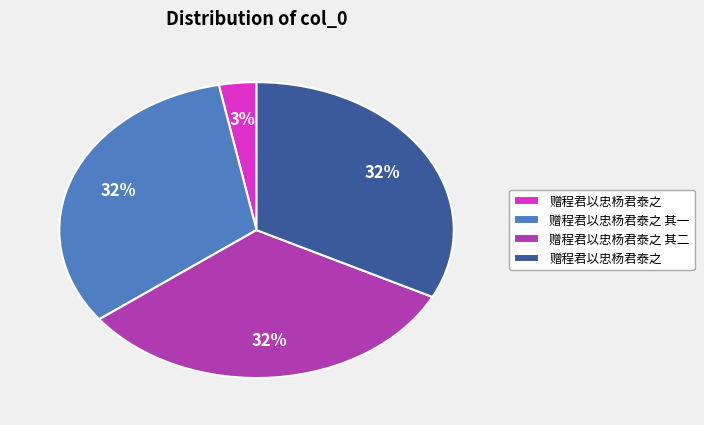

To the nearest percent, what is the average slice percentage?

25%